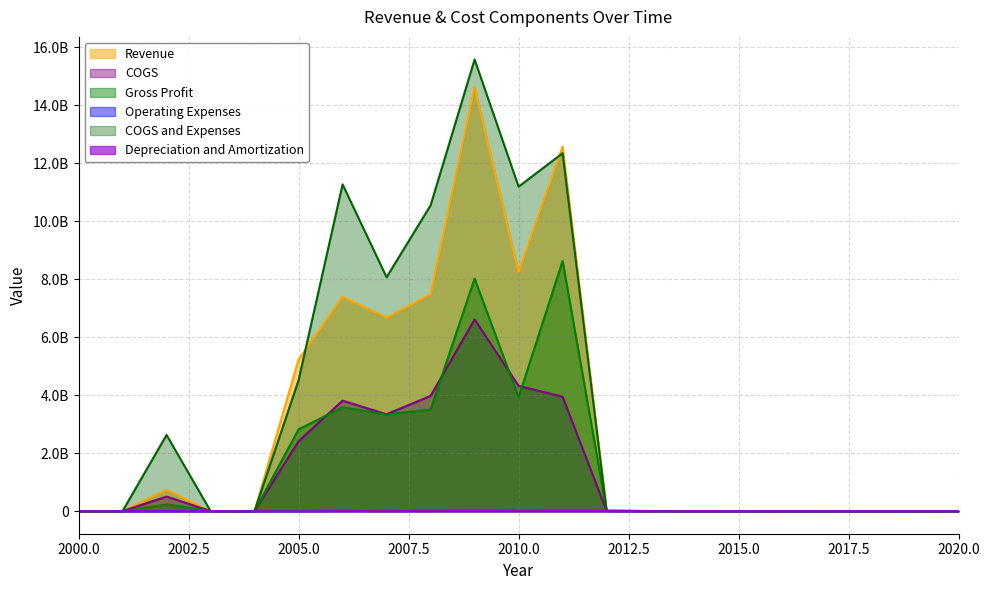

True or false: Gross Profit and Depreciation and Amortization intersect in this chart.

False